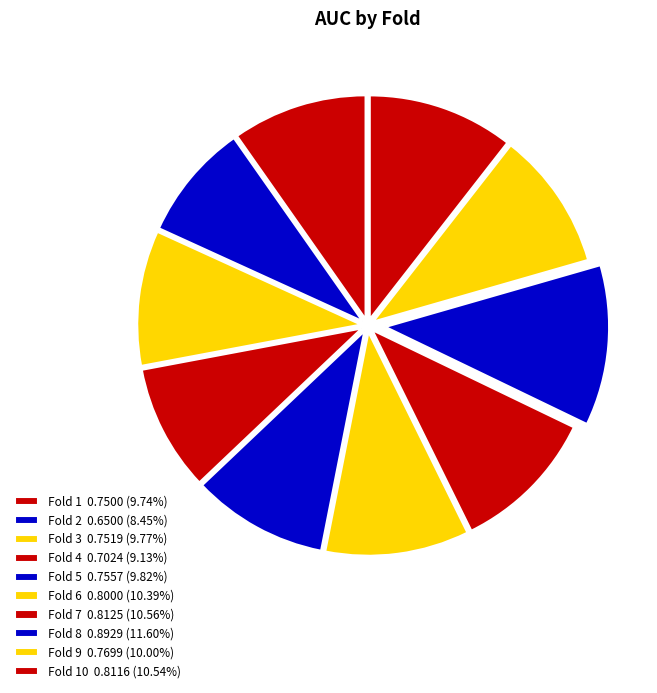

How many segments does this pie chart have?

10